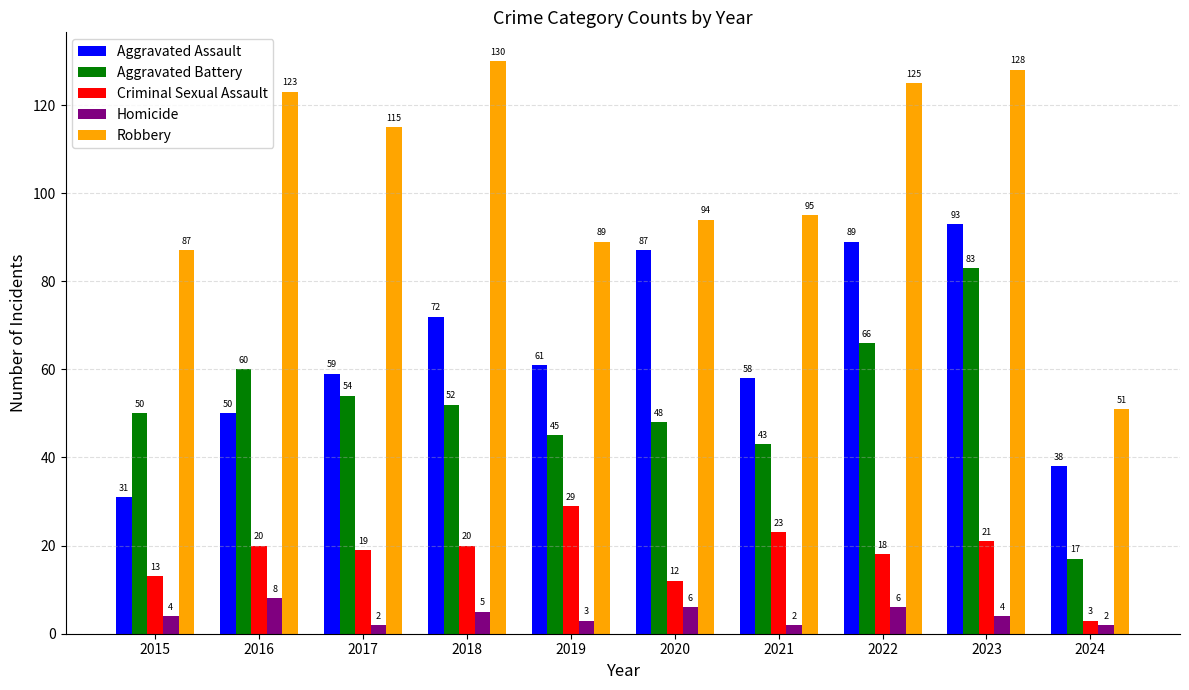

The value of Homicide at 2019 is 3. True or false?

True